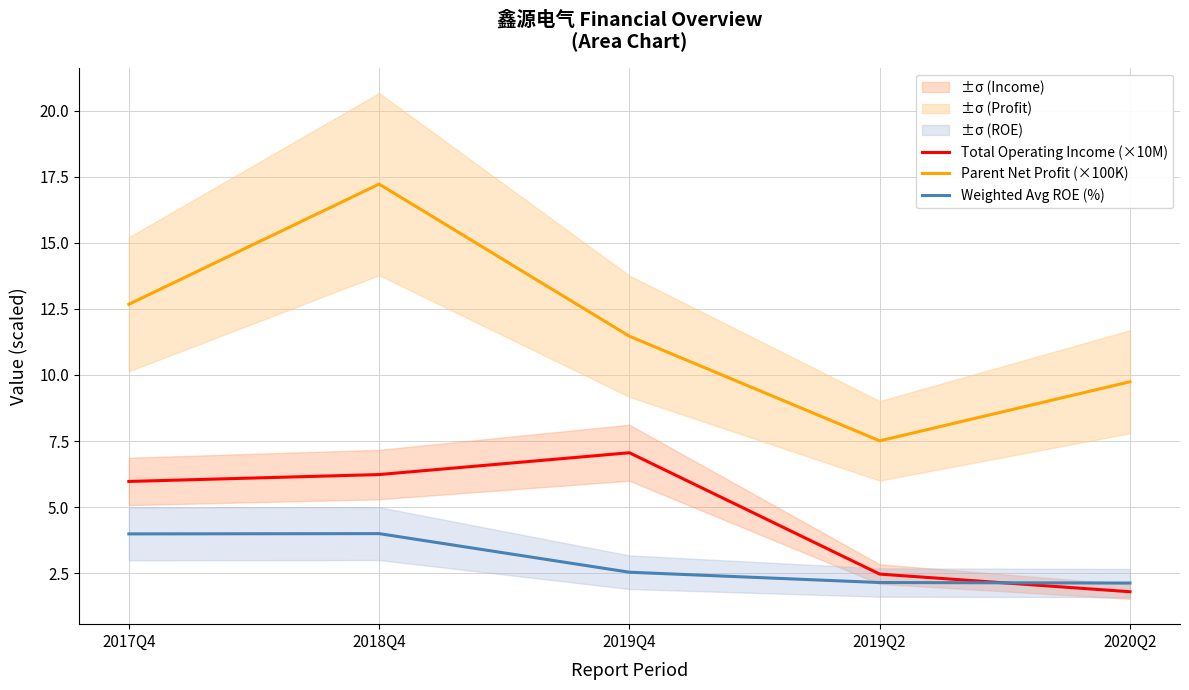

How many lines are shown in the chart?

3